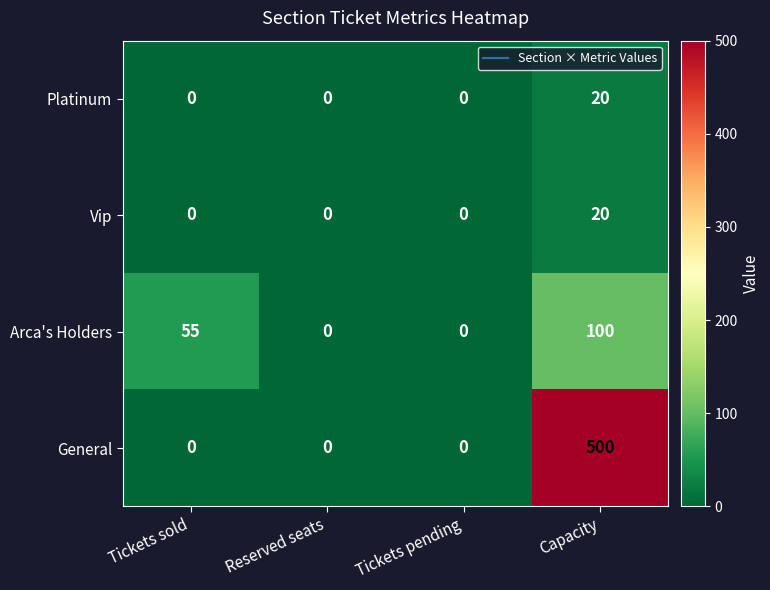

What value does the Arca's Holders series have at Capacity, to the nearest 5?

100